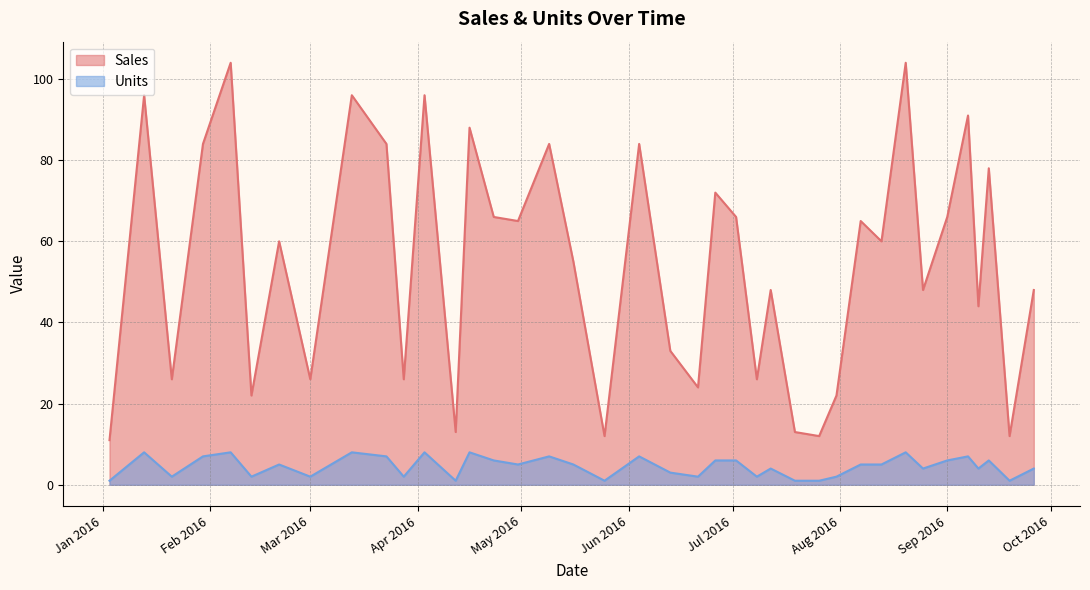

Does the chart display data point markers on the line(s)?

No